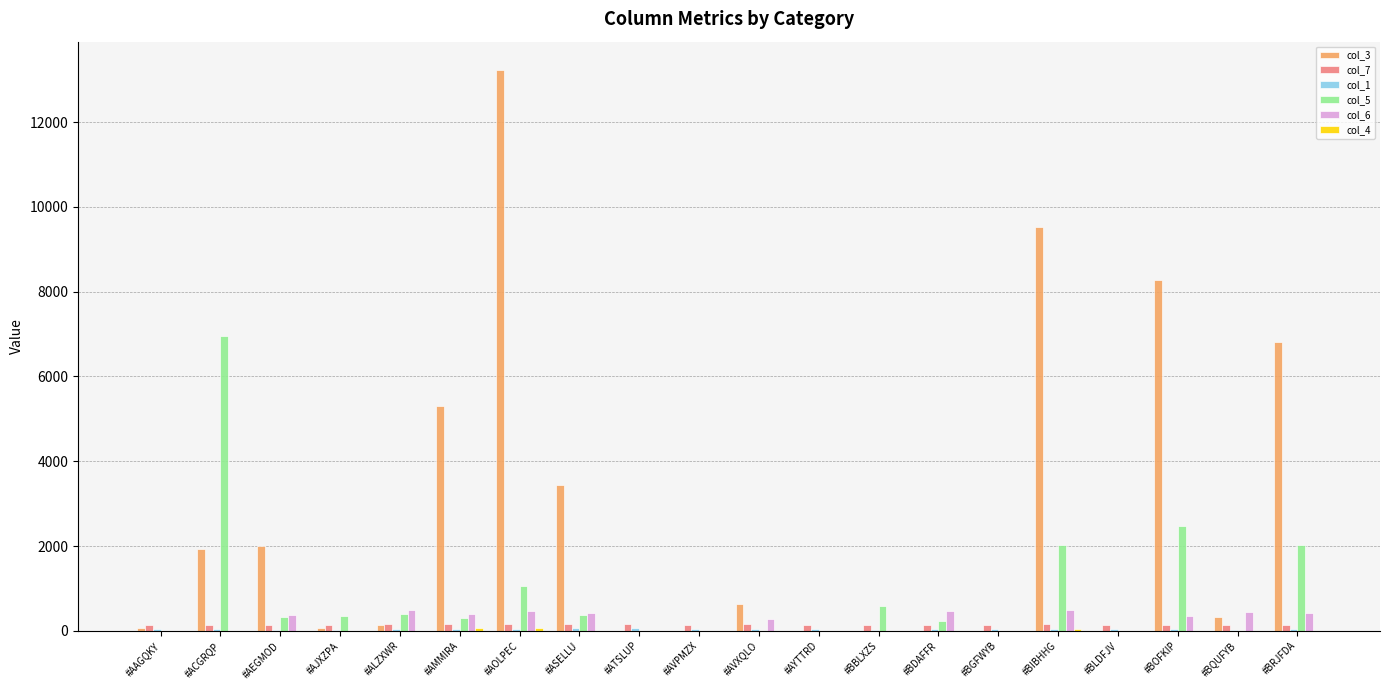

How many series are shown in this chart?

6